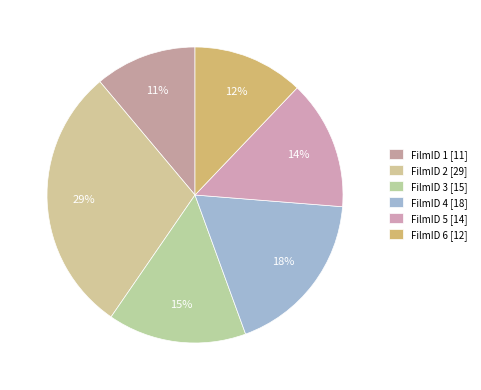

Count the number of slices in the pie.

6